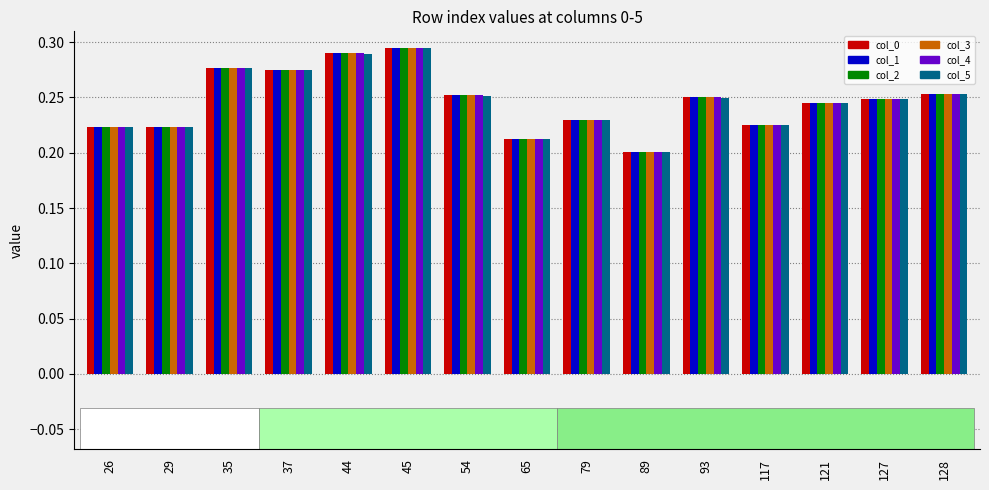

At which label does col_4 reach its minimum?

89